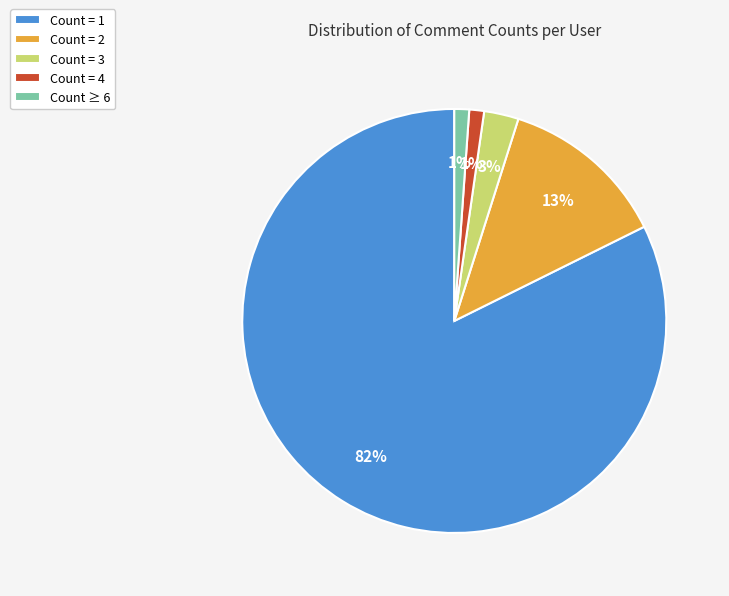

How many slices are in this pie chart?

5